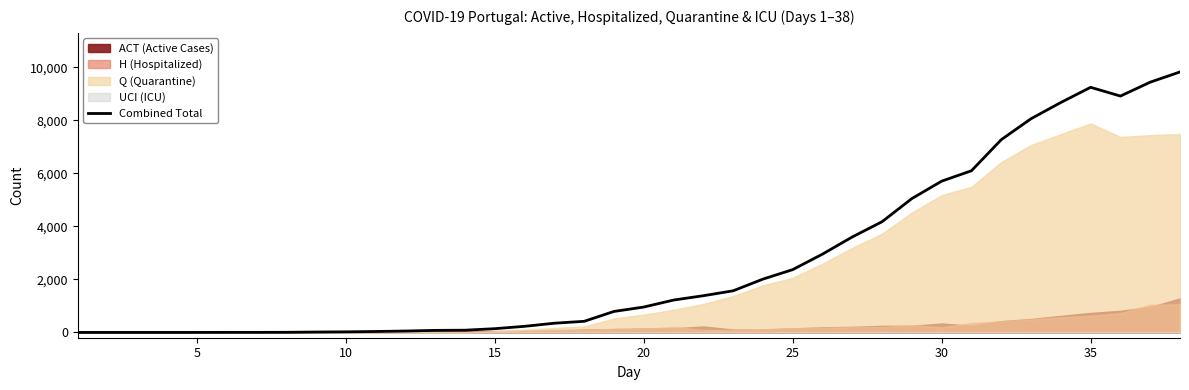

What is the maximum value for Combined Total?

9822